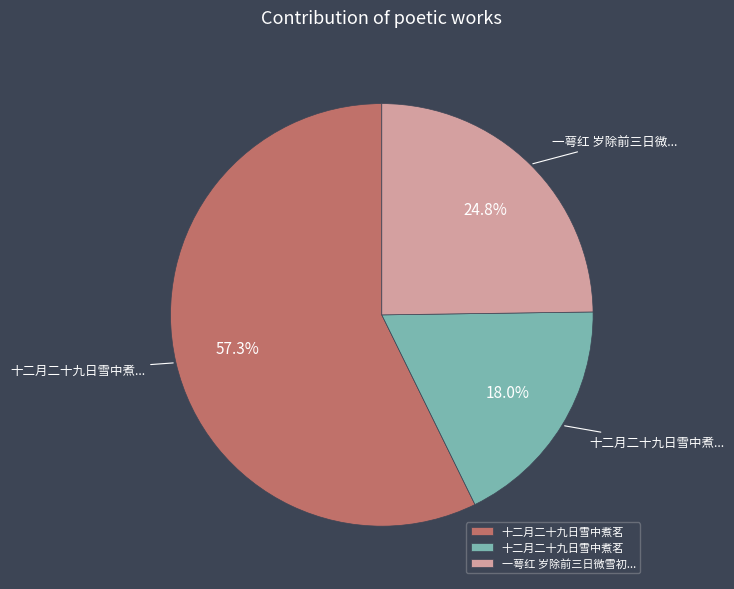

Is there a majority slice in this chart?

Yes